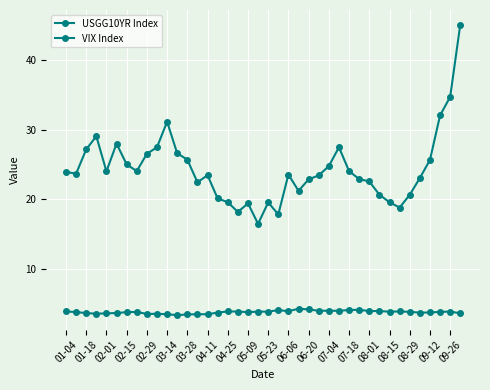

How many interior local peaks does the USGG10YR Index series have?

10